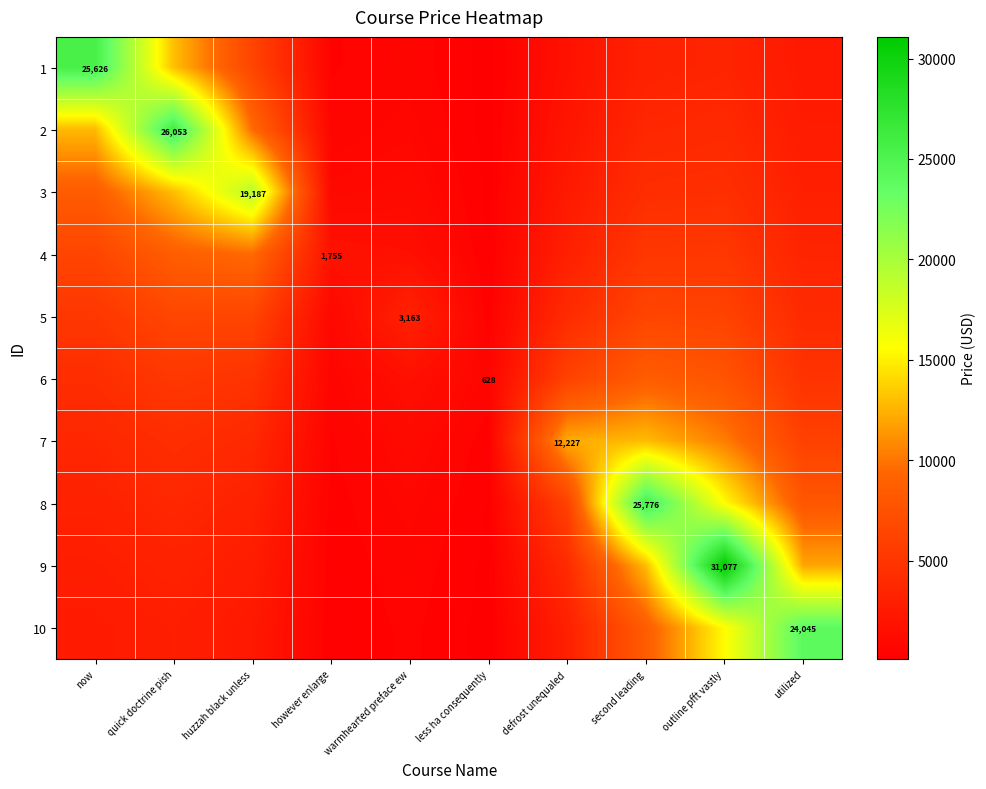

What is the minimum value shown in the chart?

104.6